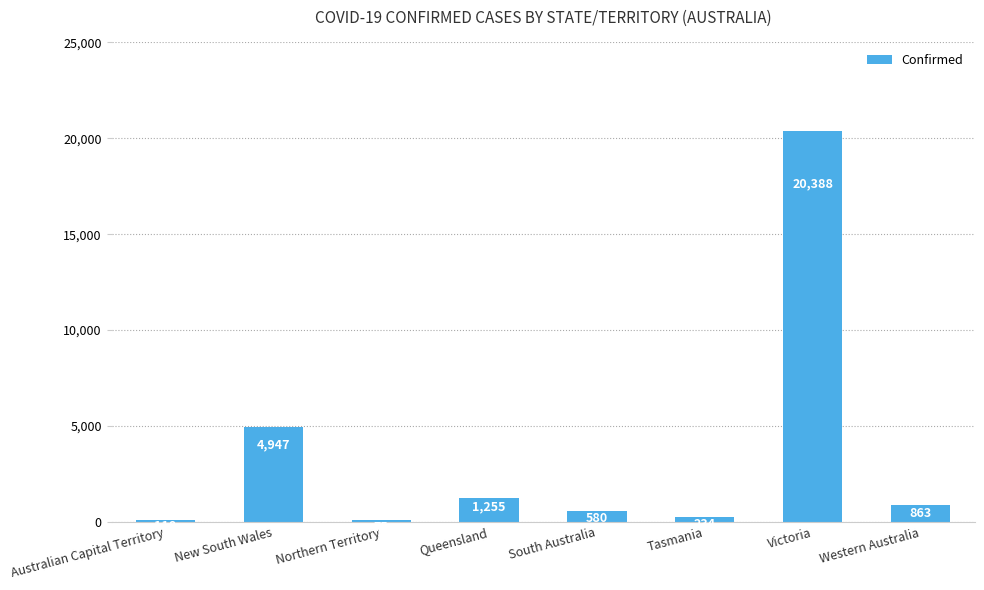

What is the average value?

3558